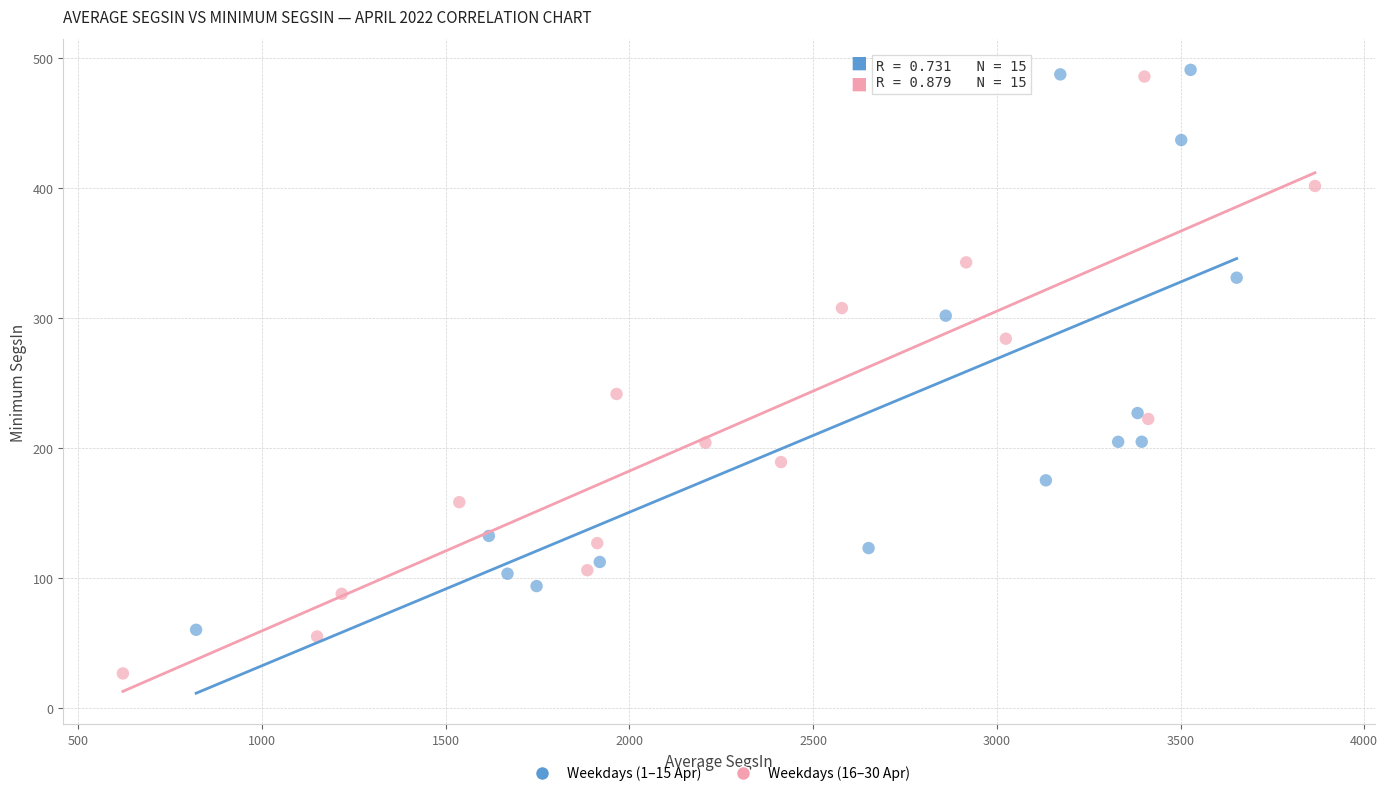

Which series contains the highest Y value?

Weekdays (1–15 Apr)